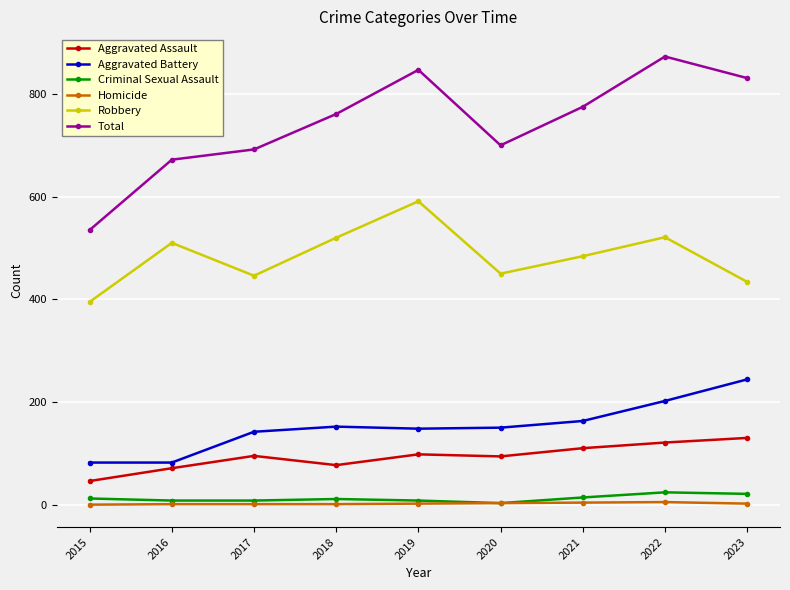

How many lines are shown in the chart?

6